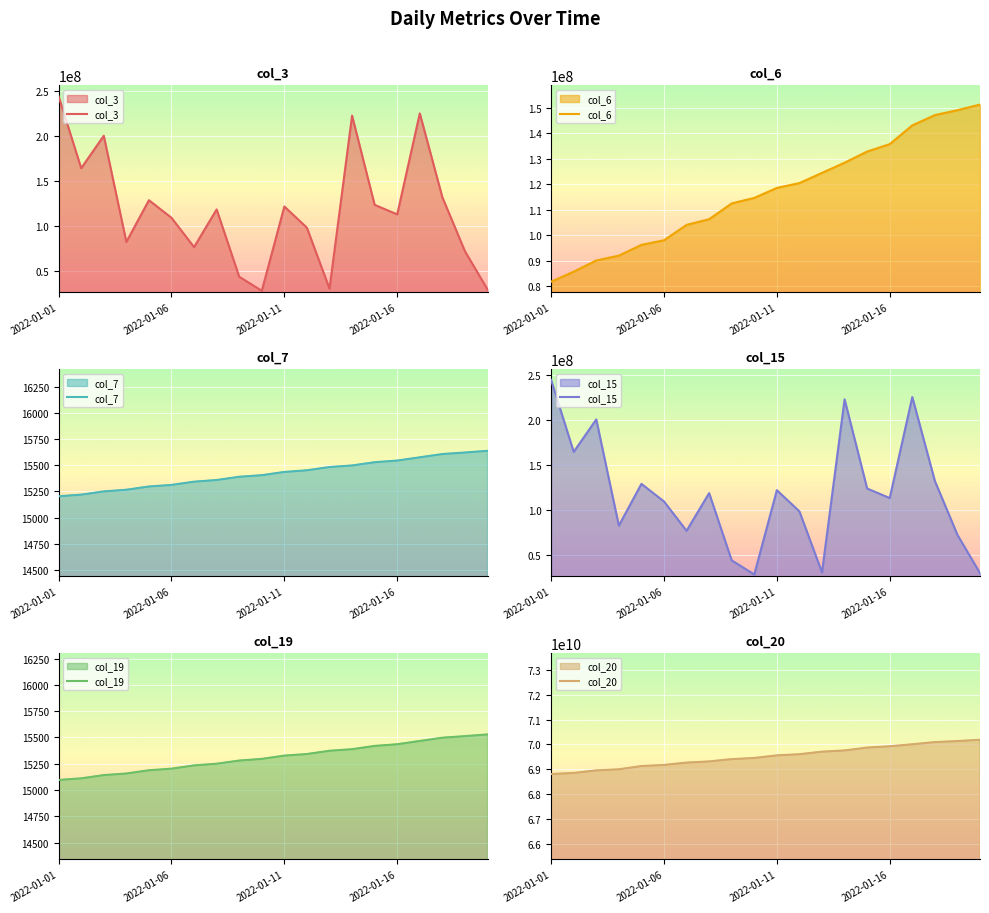

True or false: col_19 and col_6 cross at least once.

False